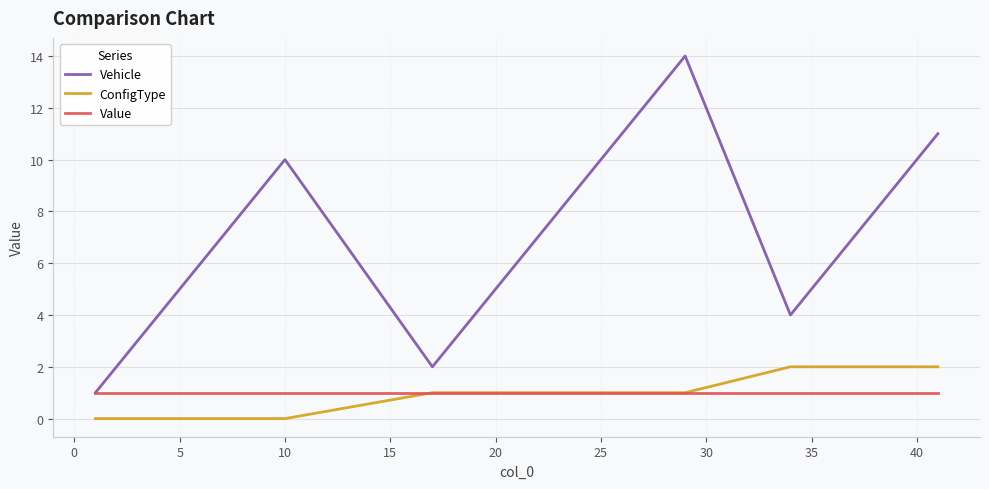

Does the chart have visible grid lines?

Yes